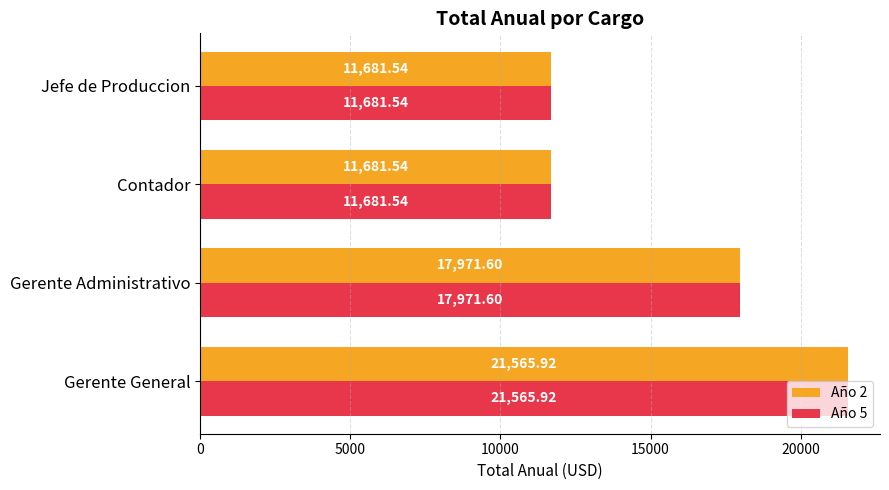

At which label is Año 2 closest to 16623?

Gerente Administrativo